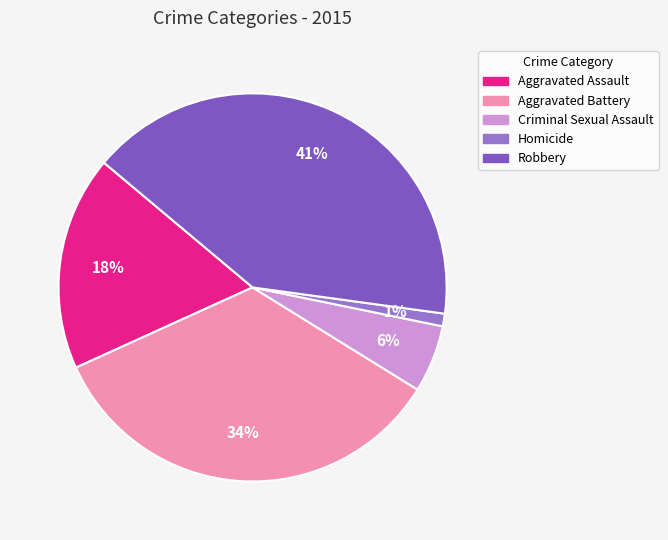

The Criminal Sexual Assault slice represents 6% of the pie. True or false?

True